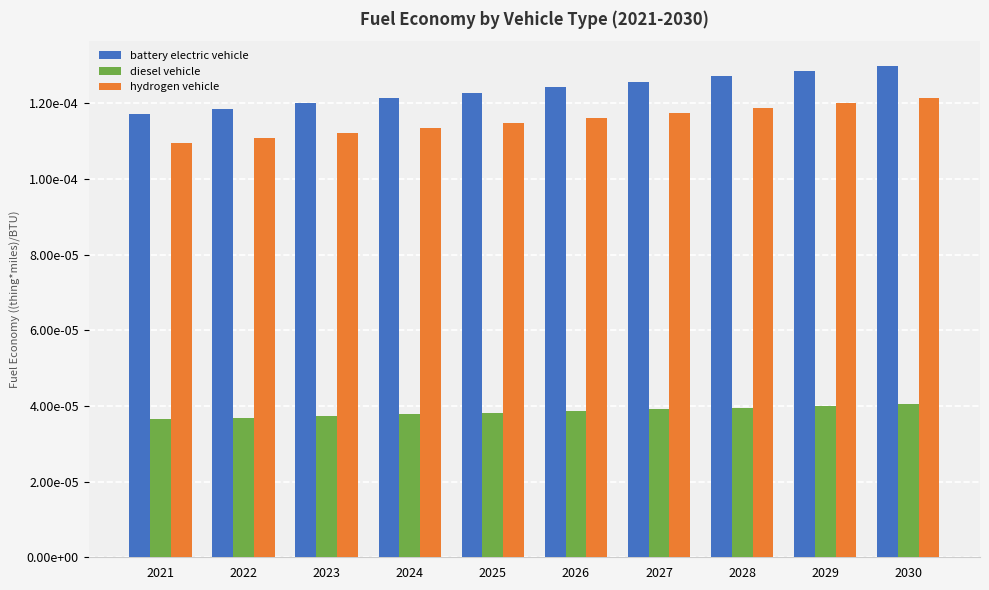

Which series has the largest total across all categories?

battery electric vehicle